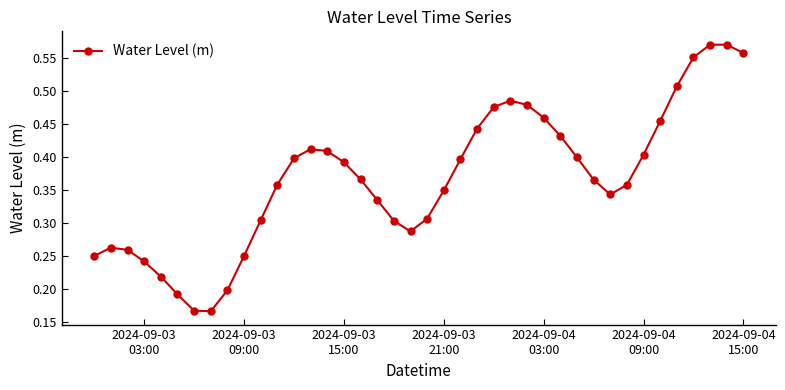

Count the values in the range 0 to 1.

40